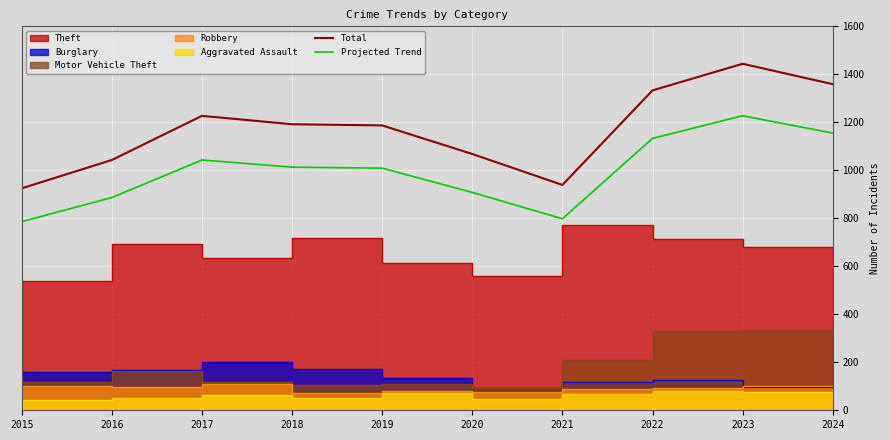

What is the sum of all Total values?

11717.0